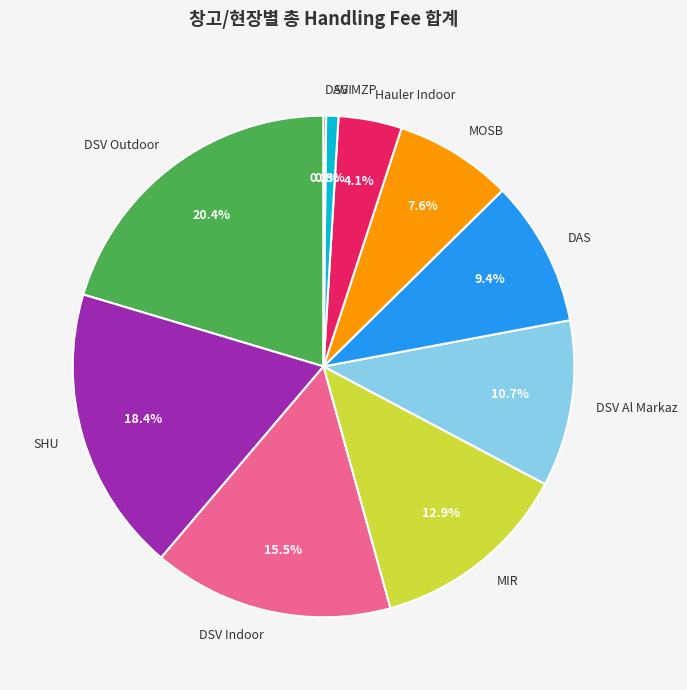

Combined, do AGI and DSV Al Markaz account for over 50%?

No